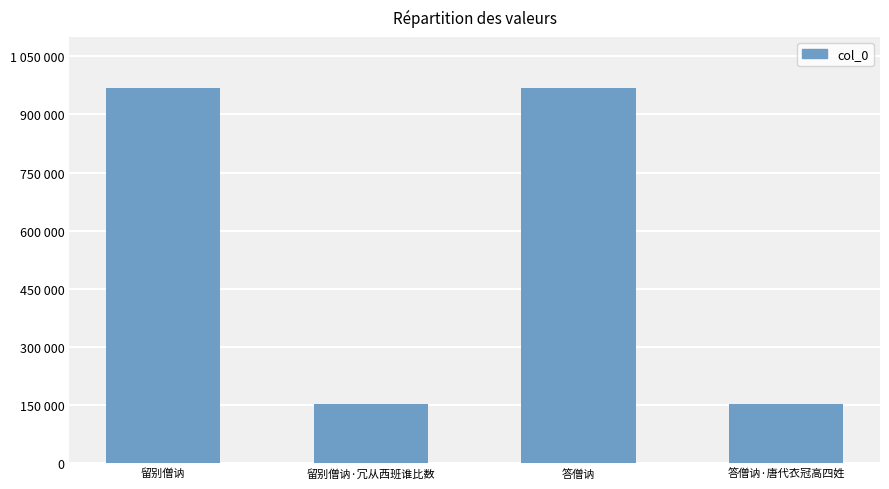

Does the chart contain any negative values?

No